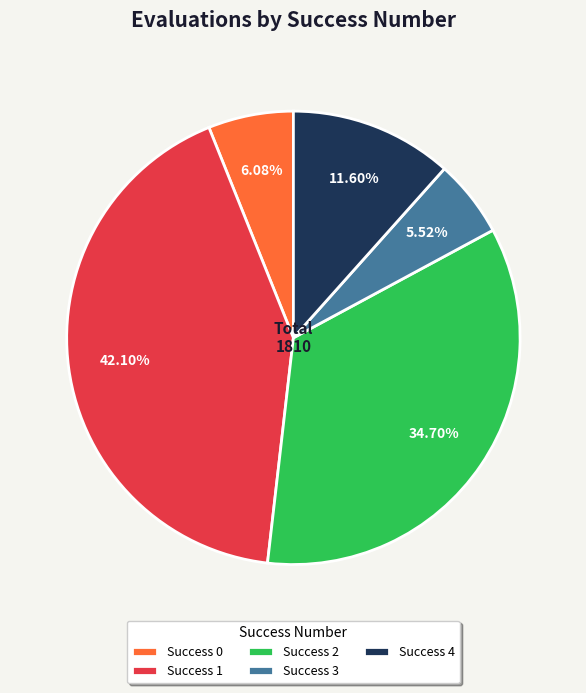

Is Success 4 the majority of the pie?

No